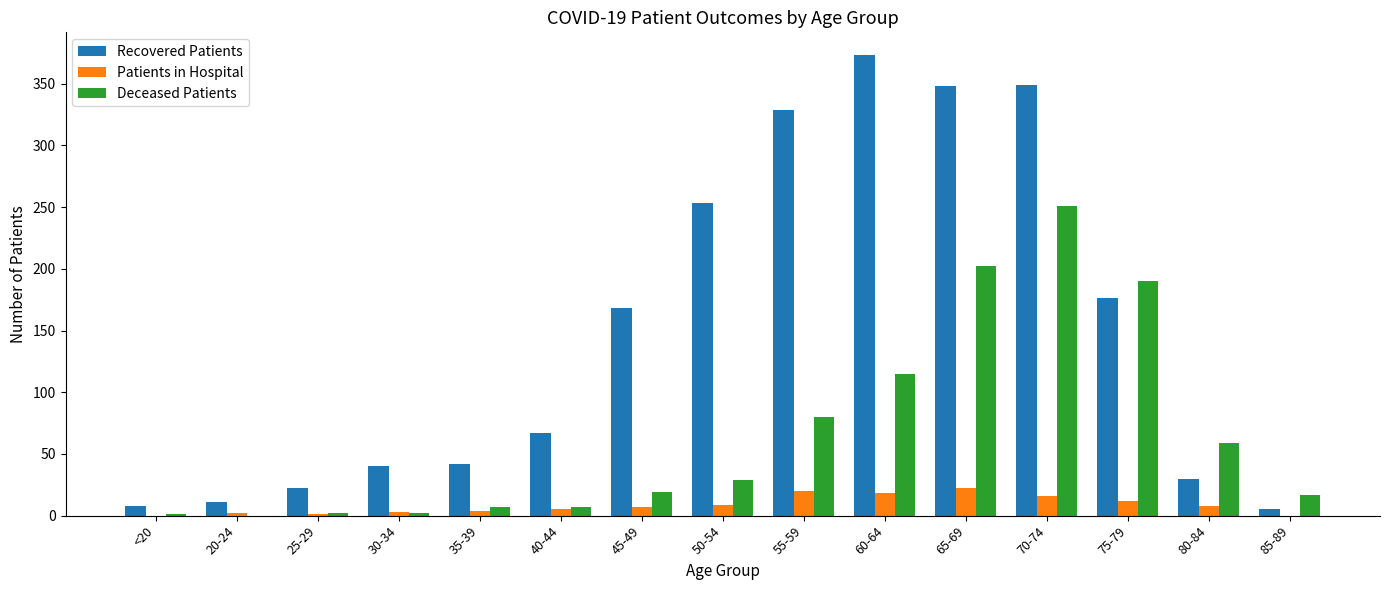

At which label does Deceased Patients reach its peak?

70-74